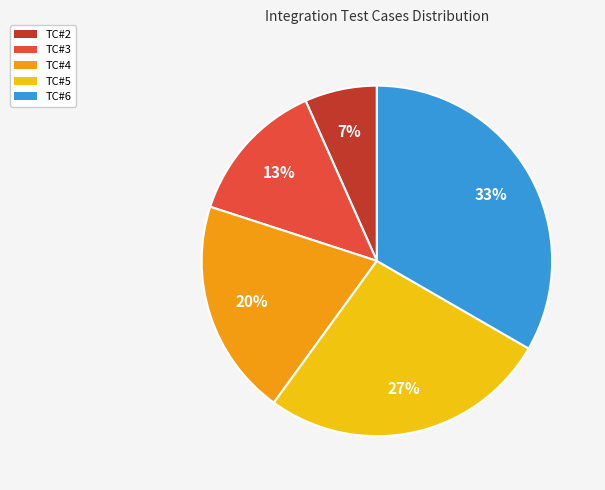

To the nearest percent, what portion does TC#5 represent?

27%